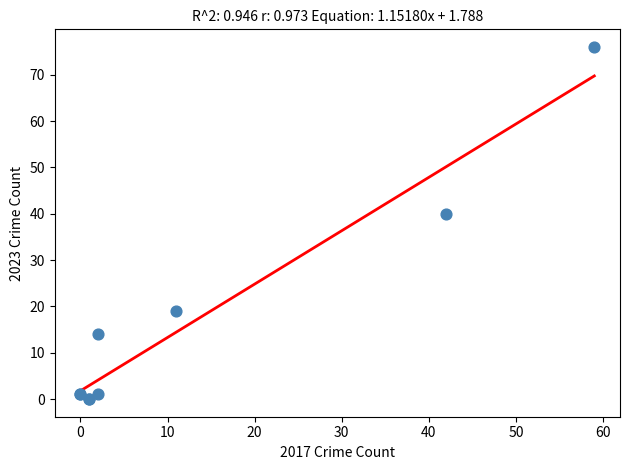

What Y value in the scatter plot is closest to 38?

40